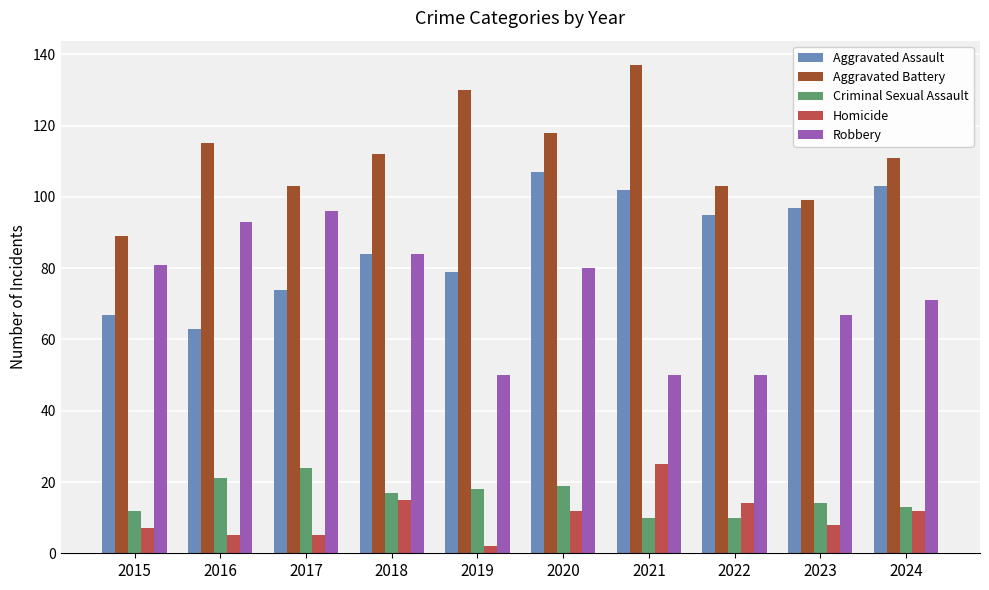

Read the Criminal Sexual Assault value at 2018, to the nearest 10.

20